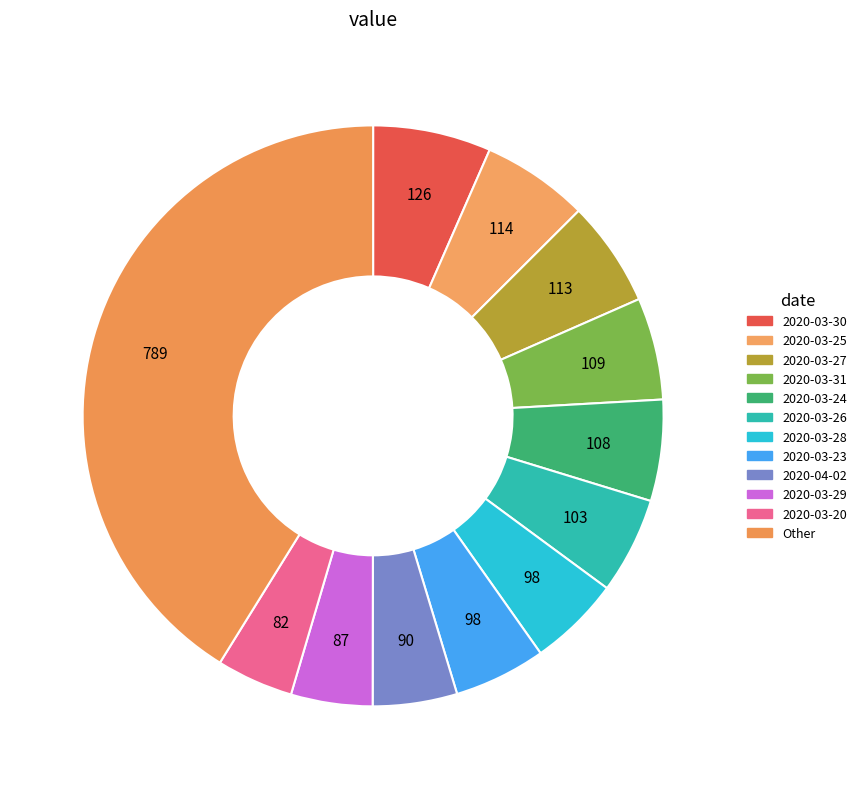

Count the number of slices in the pie.

12